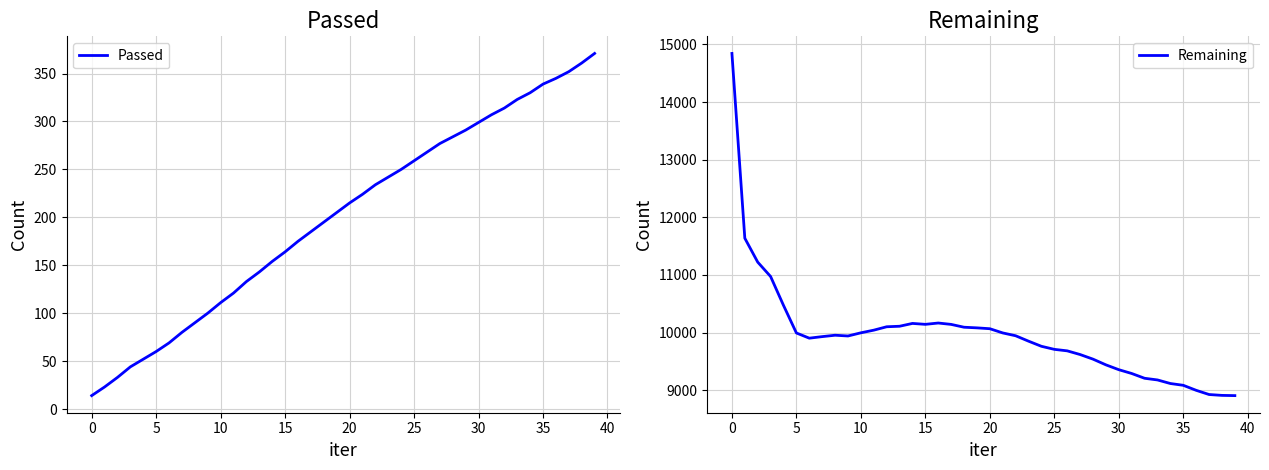

True or false: Remaining has more than 1 points higher than both neighbors.

True